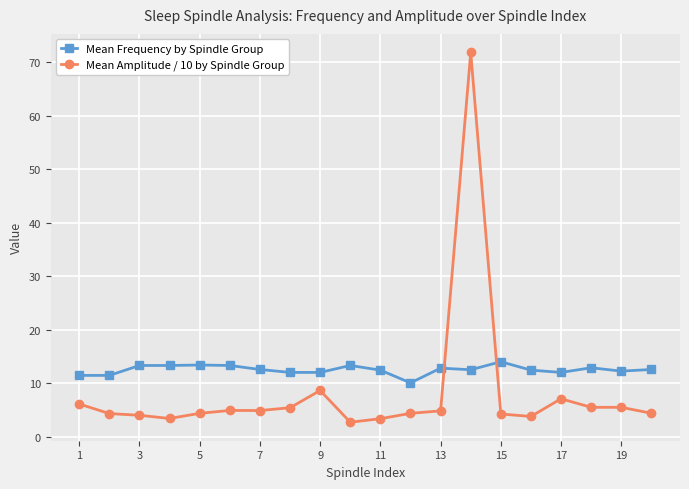

True or false: Mean Amplitude / 10 by Spindle Group has more than 2 points higher than both neighbors.

True